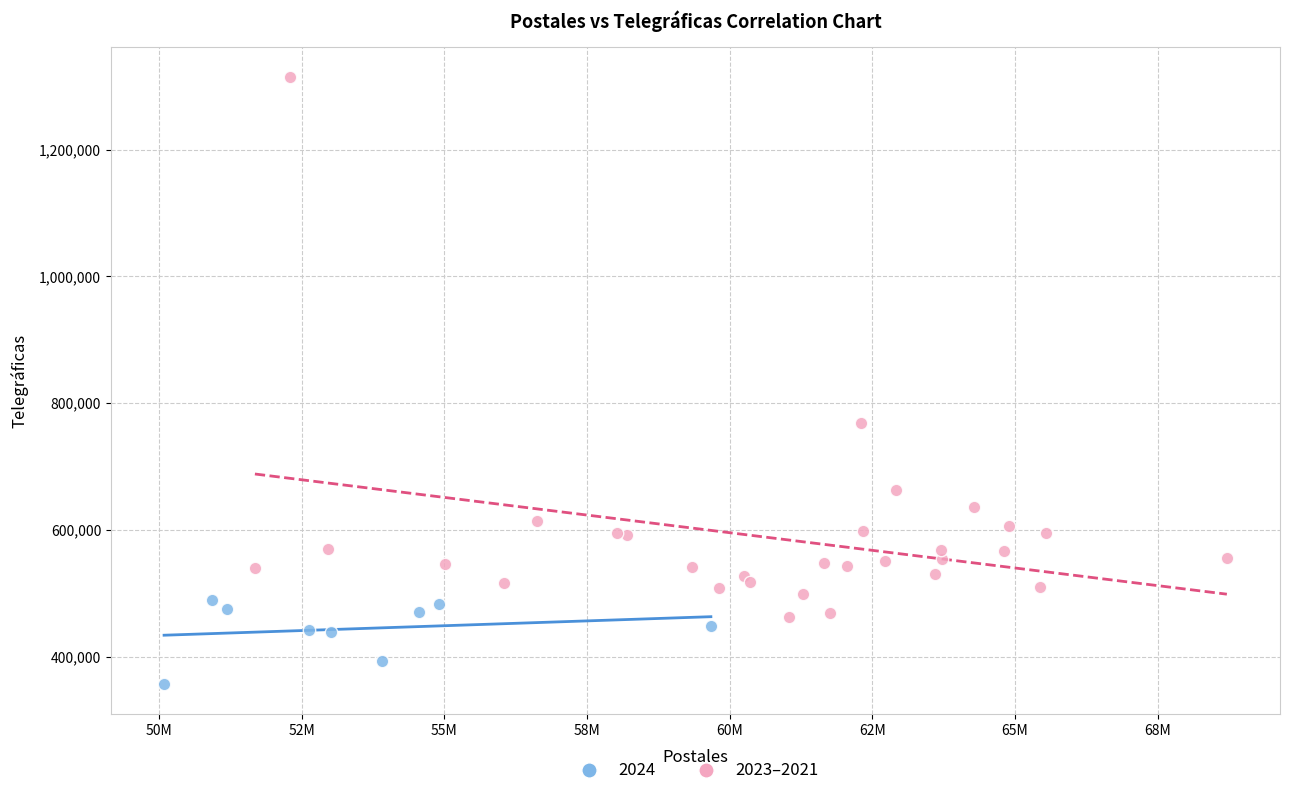

Which series contains the highest Y value?

2023–2021